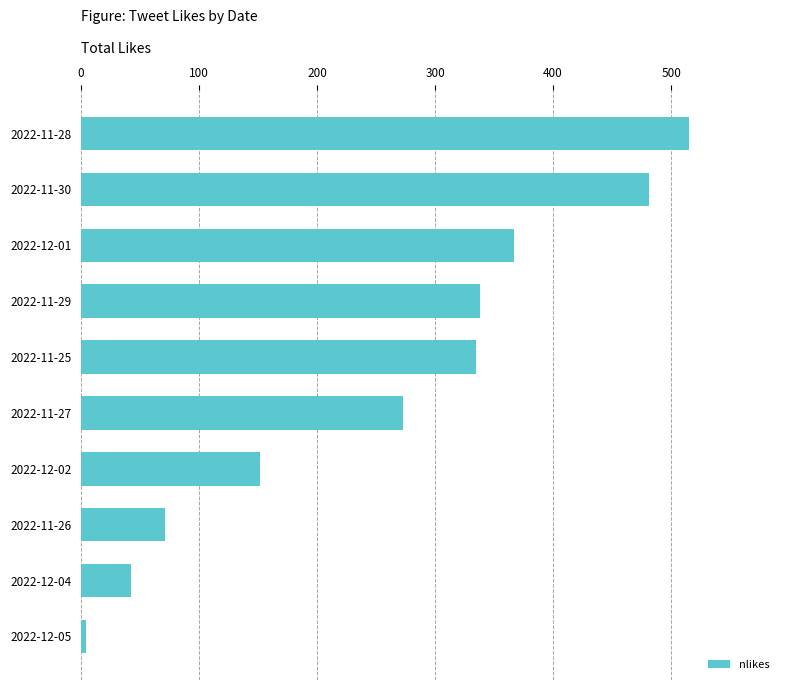

Reading top to bottom, extract all data points from this chart.

515	481	367	338	335	273	152	71	42	4